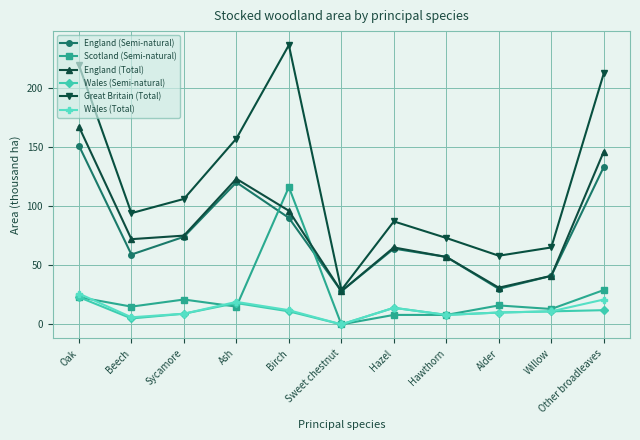

Where is the first local minimum for Wales (Total)?

Beech